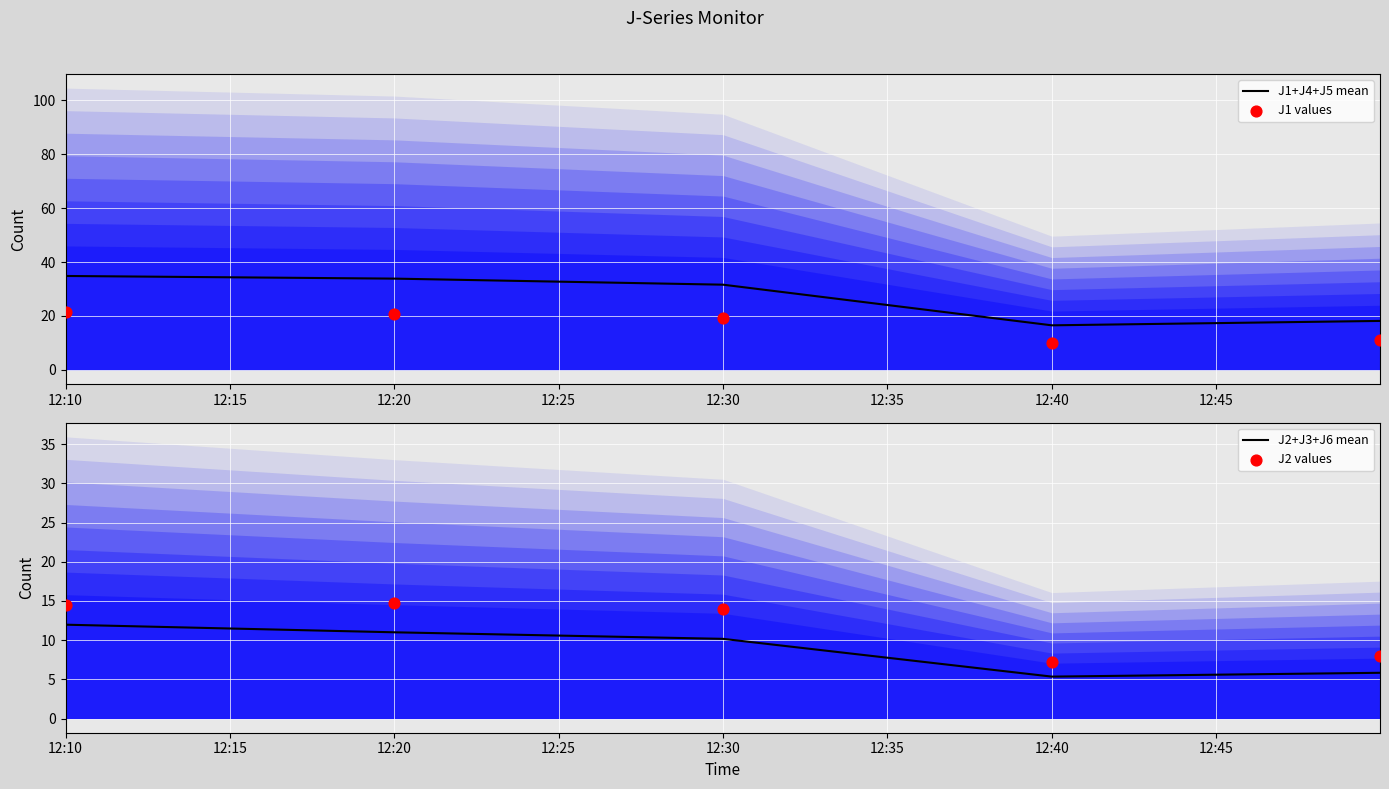

What is the highest value of the J1+J4+J5 mean series?

34.8